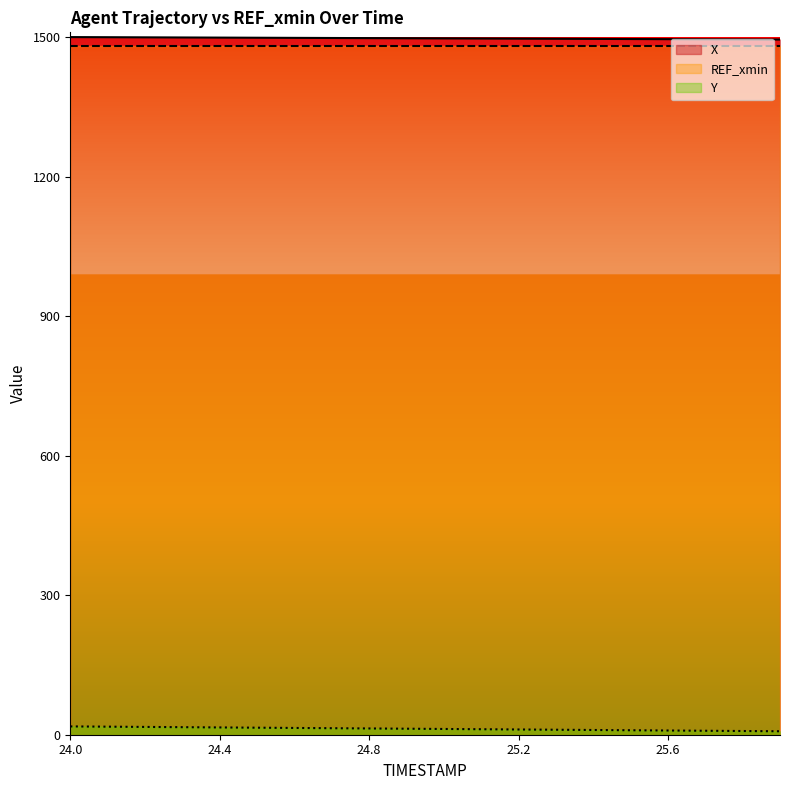

What is the label of the 14th point from the left?

25.3